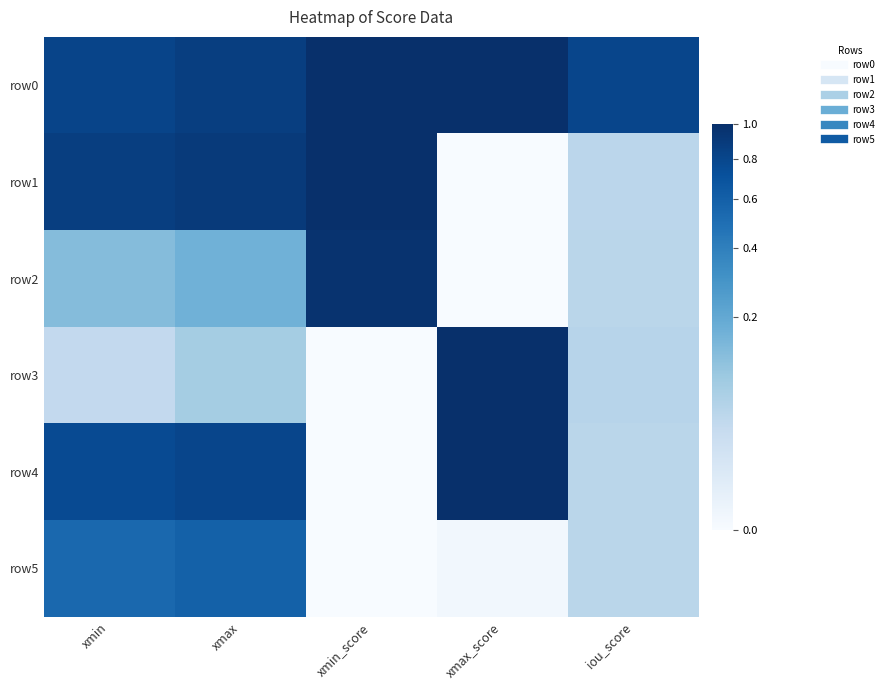

Reading left to right, transcribe all the data shown in this chart.

row0: xmin=0.8	xmax=0.9	xmin_score=1.0	xmax_score=1.0	iou_score=0.8
row1: xmin=0.9	xmax=0.9	xmin_score=1.0	xmax_score=0.0	iou_score=0.0
row2: xmin=0.1	xmax=0.2	xmin_score=1.0	xmax_score=0.0	iou_score=0.0
row3: xmin=0.0	xmax=0.1	xmin_score=0.0	xmax_score=1.0	iou_score=0.0
row4: xmin=0.8	xmax=0.8	xmin_score=0.0	xmax_score=1.0	iou_score=0.0
row5: xmin=0.5	xmax=0.6	xmin_score=0.0	xmax_score=0.0	iou_score=0.0